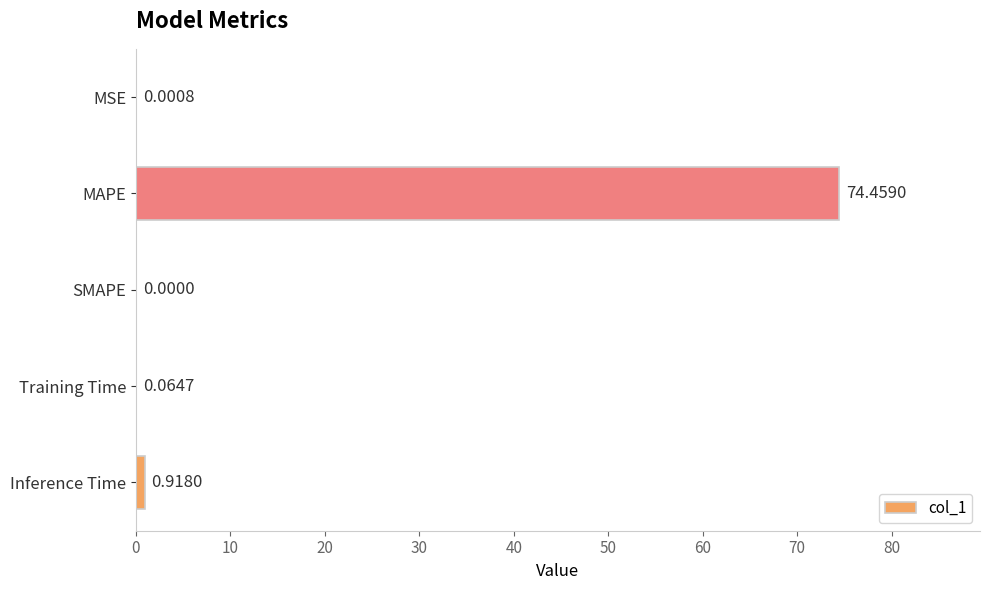

At which label is the value closest to 37?

Inference Time